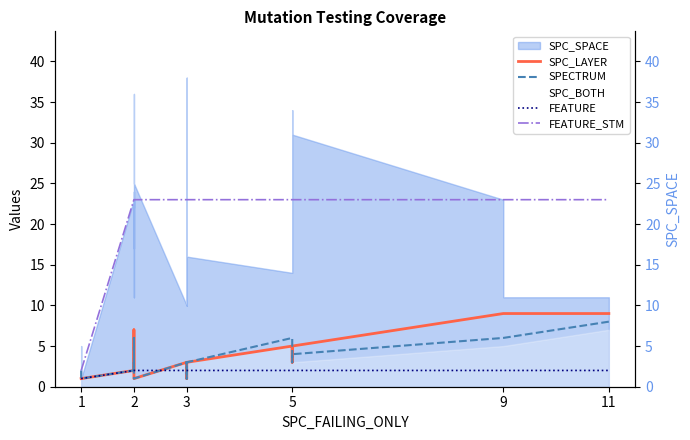

What is the maximum value for SPC_LAYER?

9